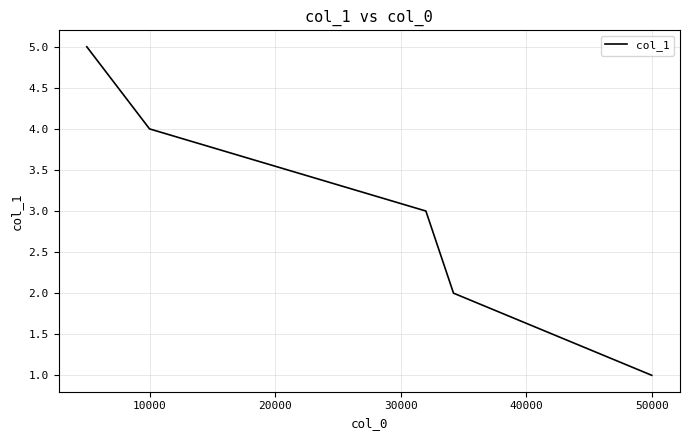

The chart shows a value of 7 at 40000. True or false?

False